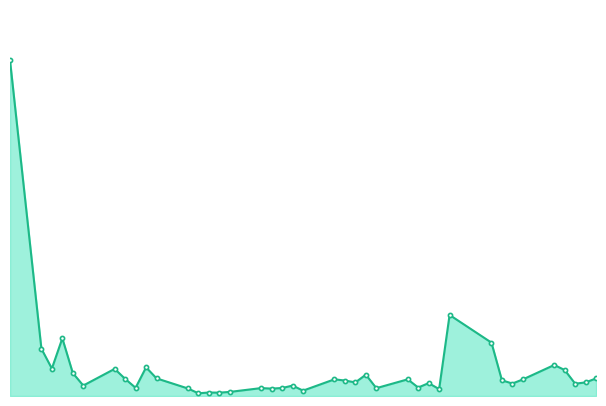

The value at 14 is 119536. True or false?

False